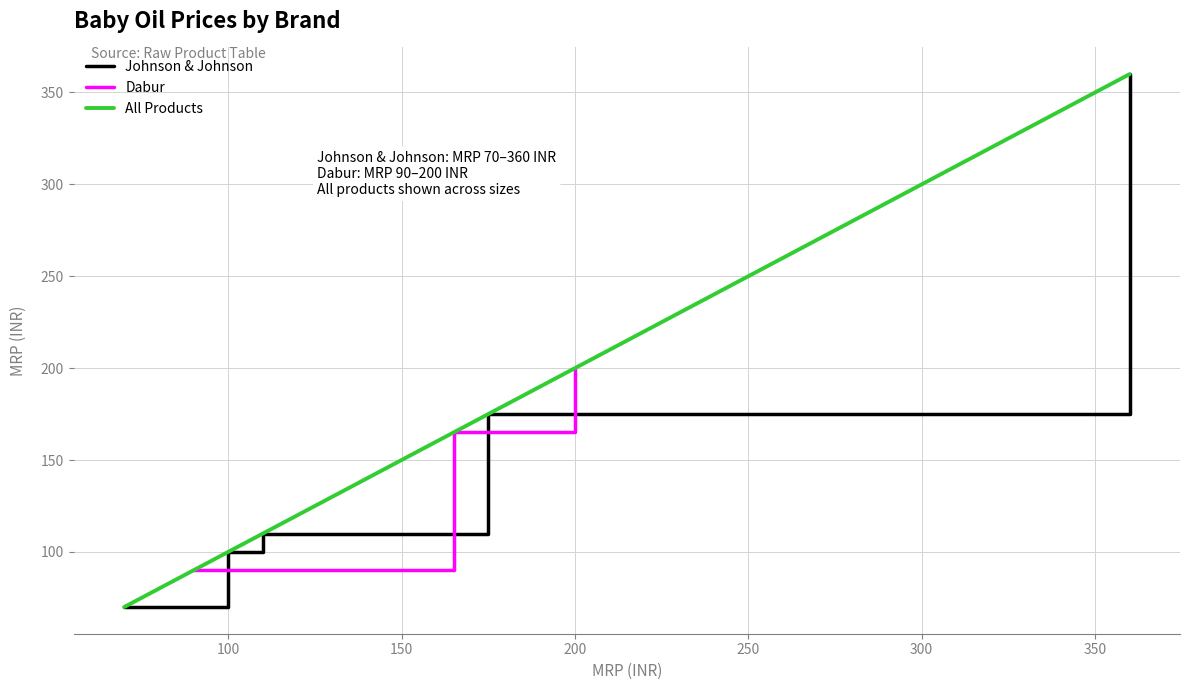

What is the minimum value for Dabur?

90